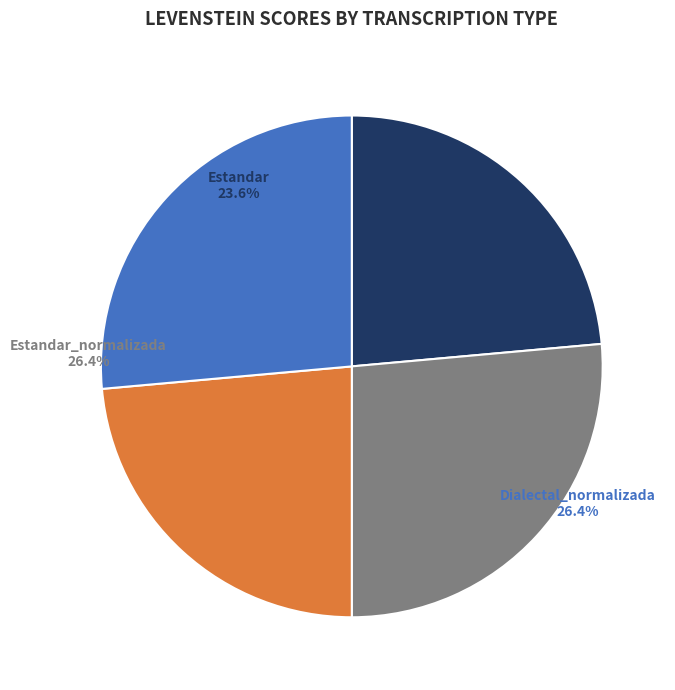

What percentage is NOT represented by Dialectal?

76.4%